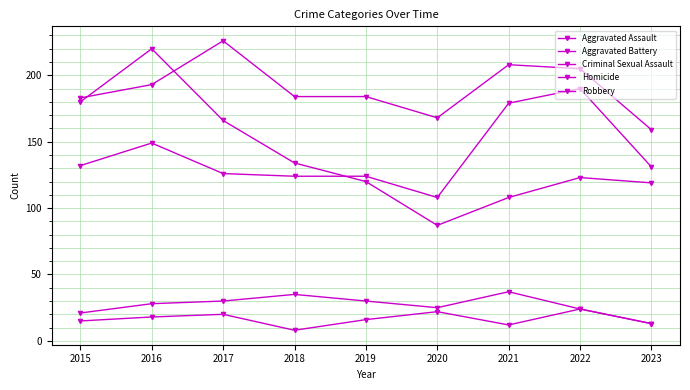

List the labels in order of Aggravated Battery value, largest first.

2017, 2021, 2022, 2016, 2018, 2019, 2015, 2020, 2023